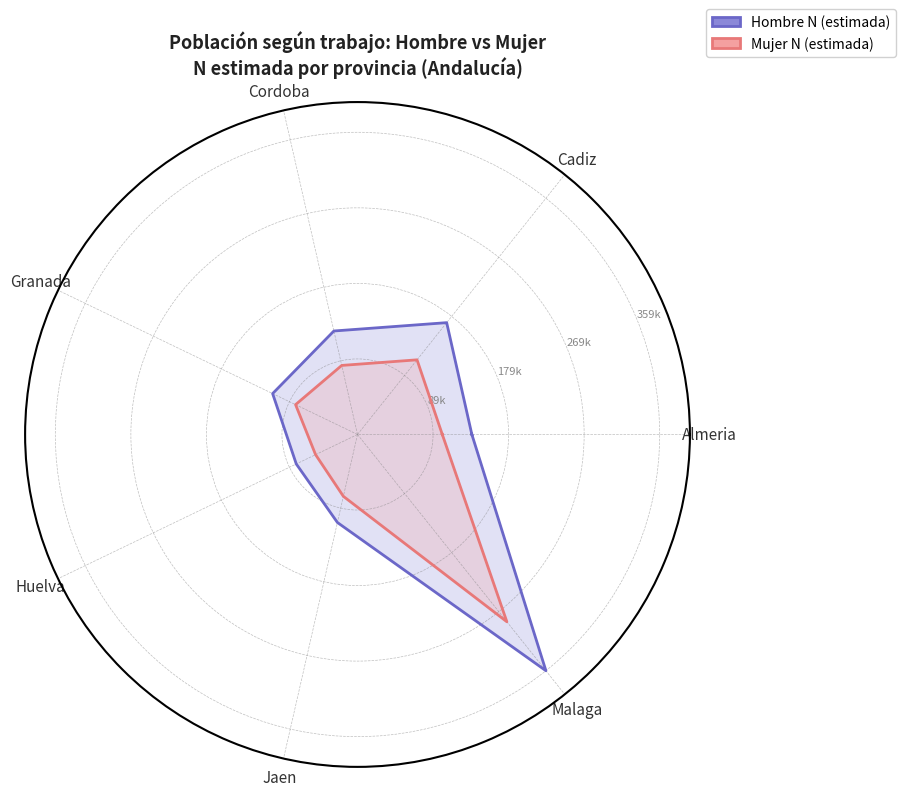

At which label does Mujer N (estimada) first exceed 28?

Almeria